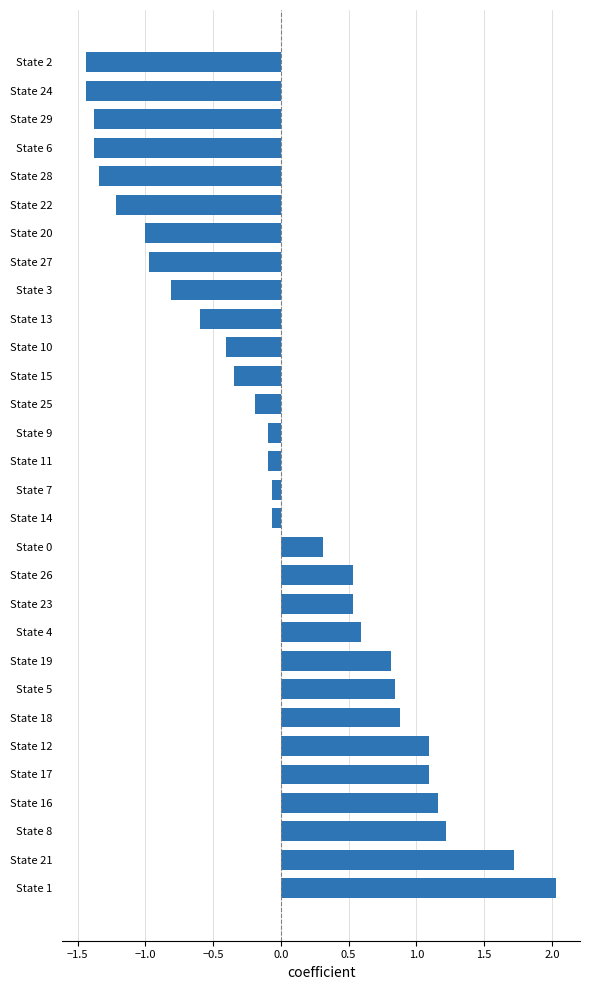

Which label corresponds to the largest value in the chart?

State 1